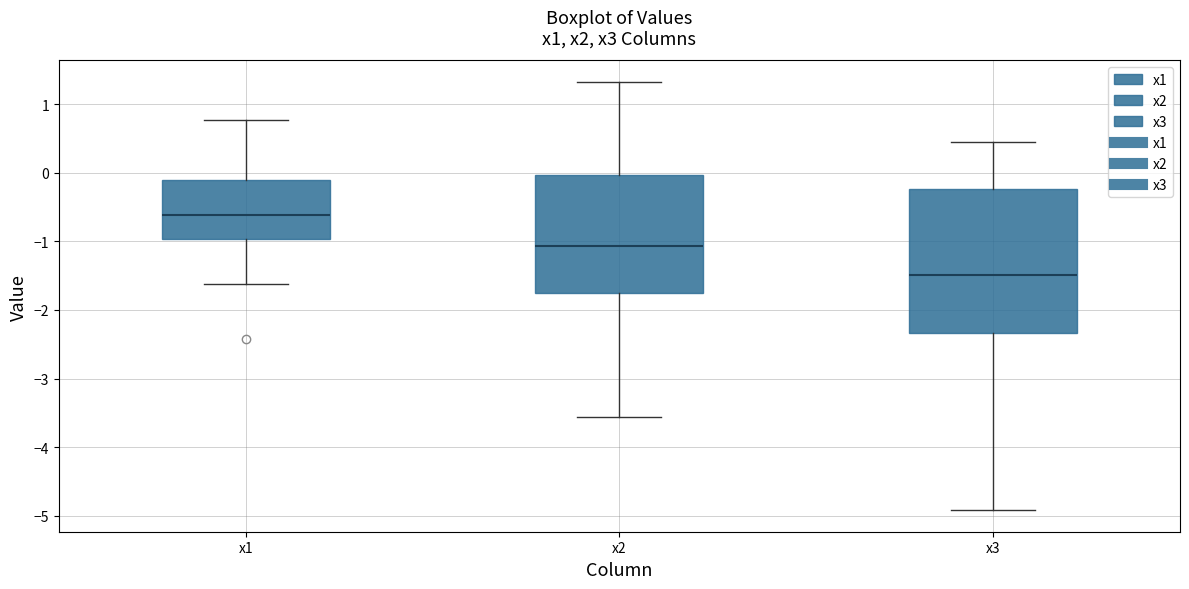

Reading left to right, transcribe this box plot: for each box, give where its median line is, the range the box spans, and where its two whiskers end, as read against the y-axis. The values are not printed on the chart, so give them approximately, as read against the axis.

x1: median -0.6, box -1.0 to -0.1, whiskers -1.6 to 0.8
x2: median -1.1, box -1.8 to 0.0, whiskers -3.6 to 1.3
x3: median -1.5, box -2.3 to -0.2, whiskers -4.9 to 0.5